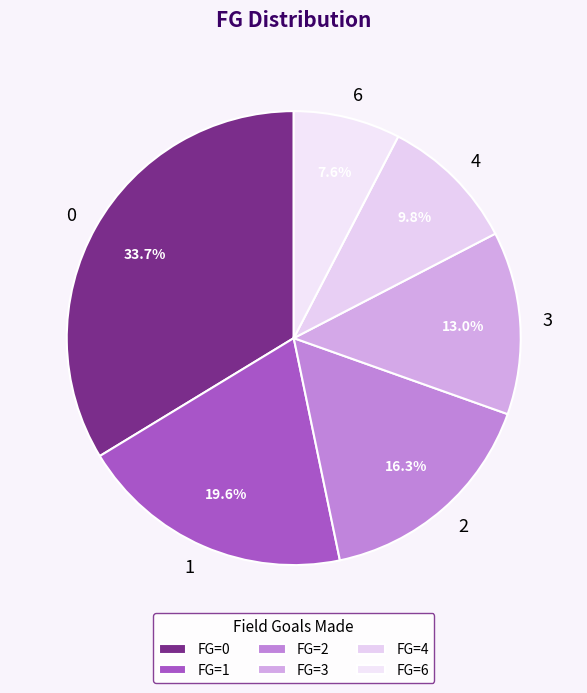

To the nearest percent, what is the difference between the largest and smallest slice percentages?

26%